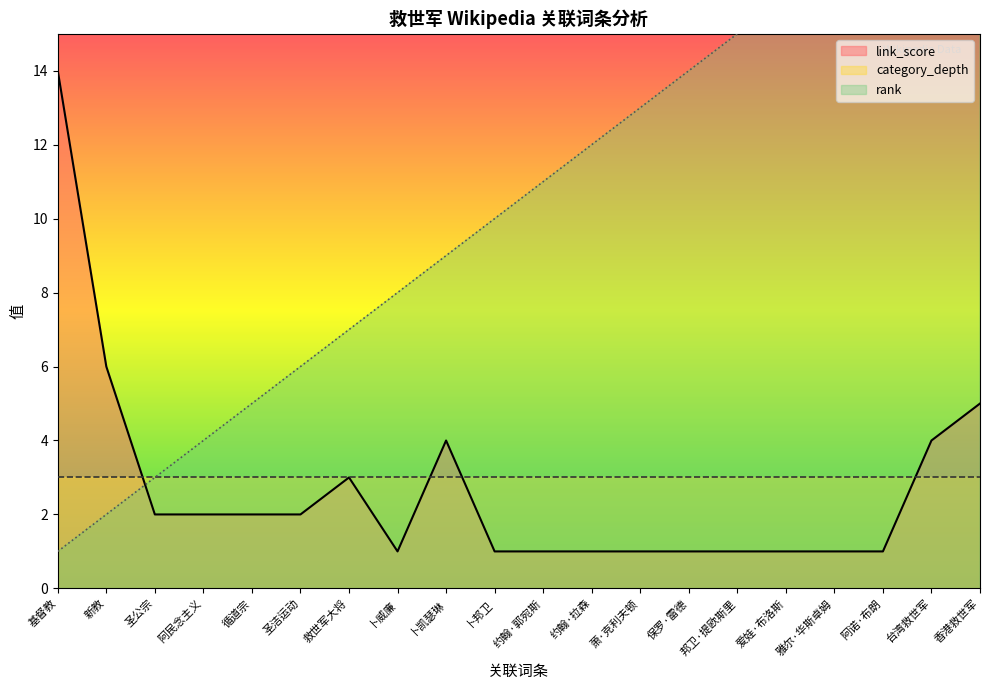

Which category has the highest value across all series?

香港救世军